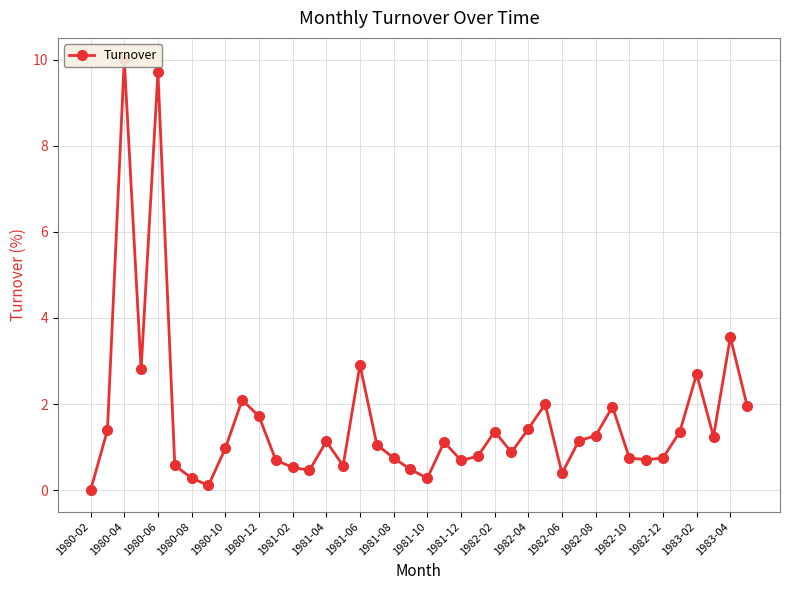

What is the value of the 32nd point from the left?

1.9